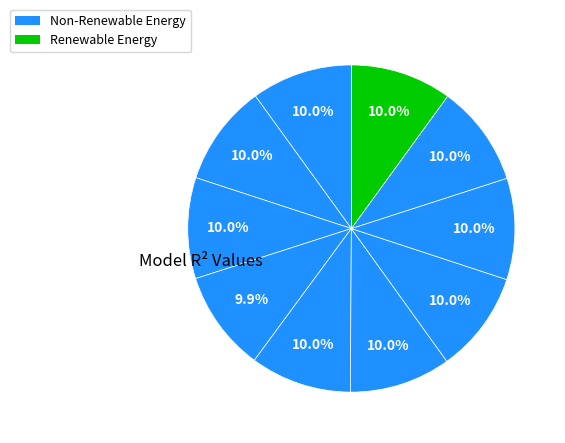

Count the number of slices in the pie.

10